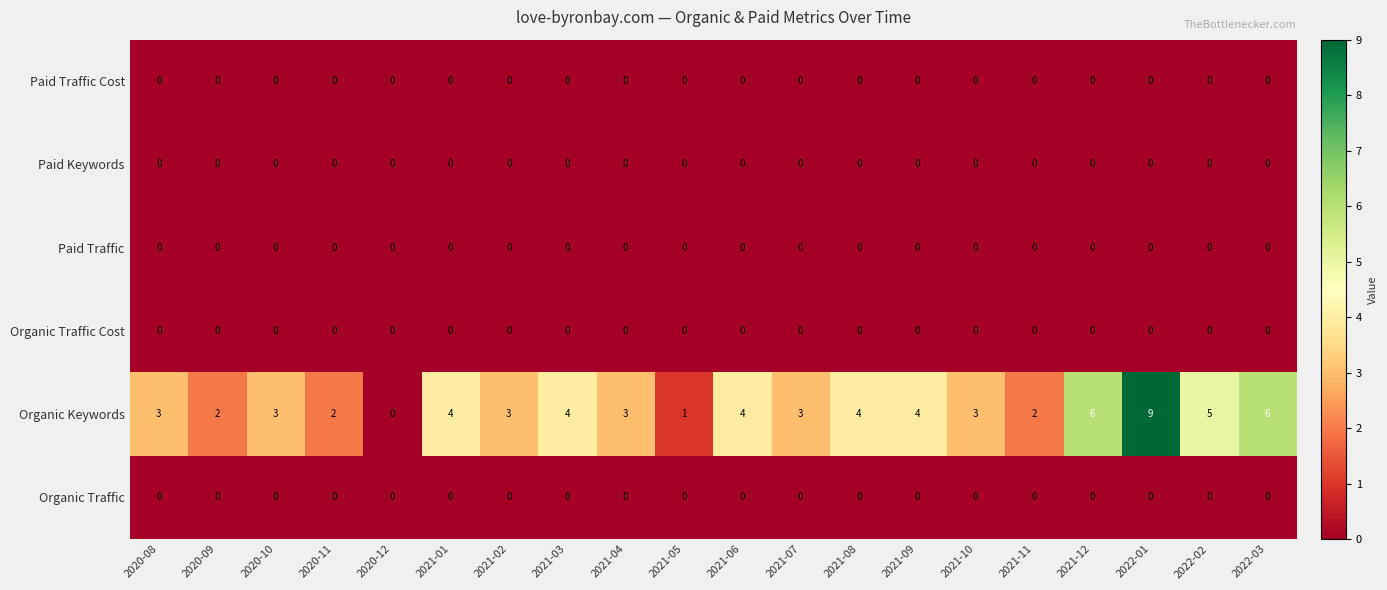

What is the difference between the maximum and minimum values in the Organic Keywords series?

9